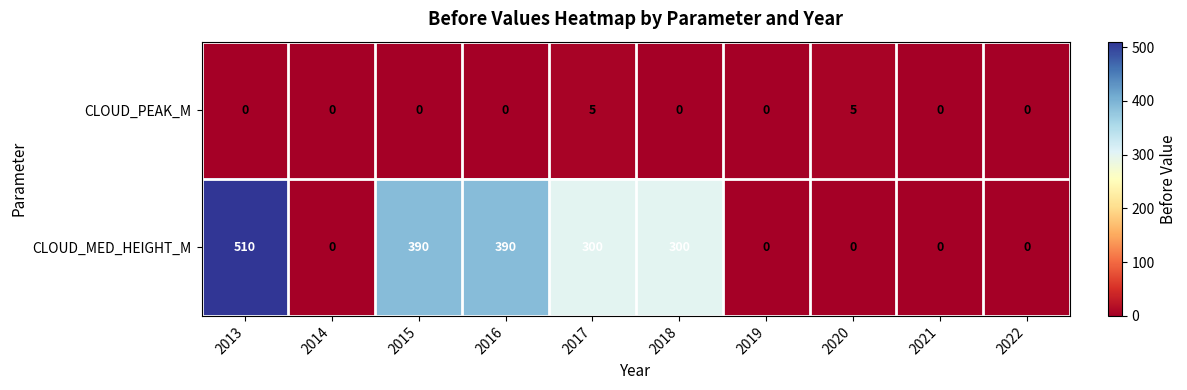

Which category has the highest value across all series?

2013